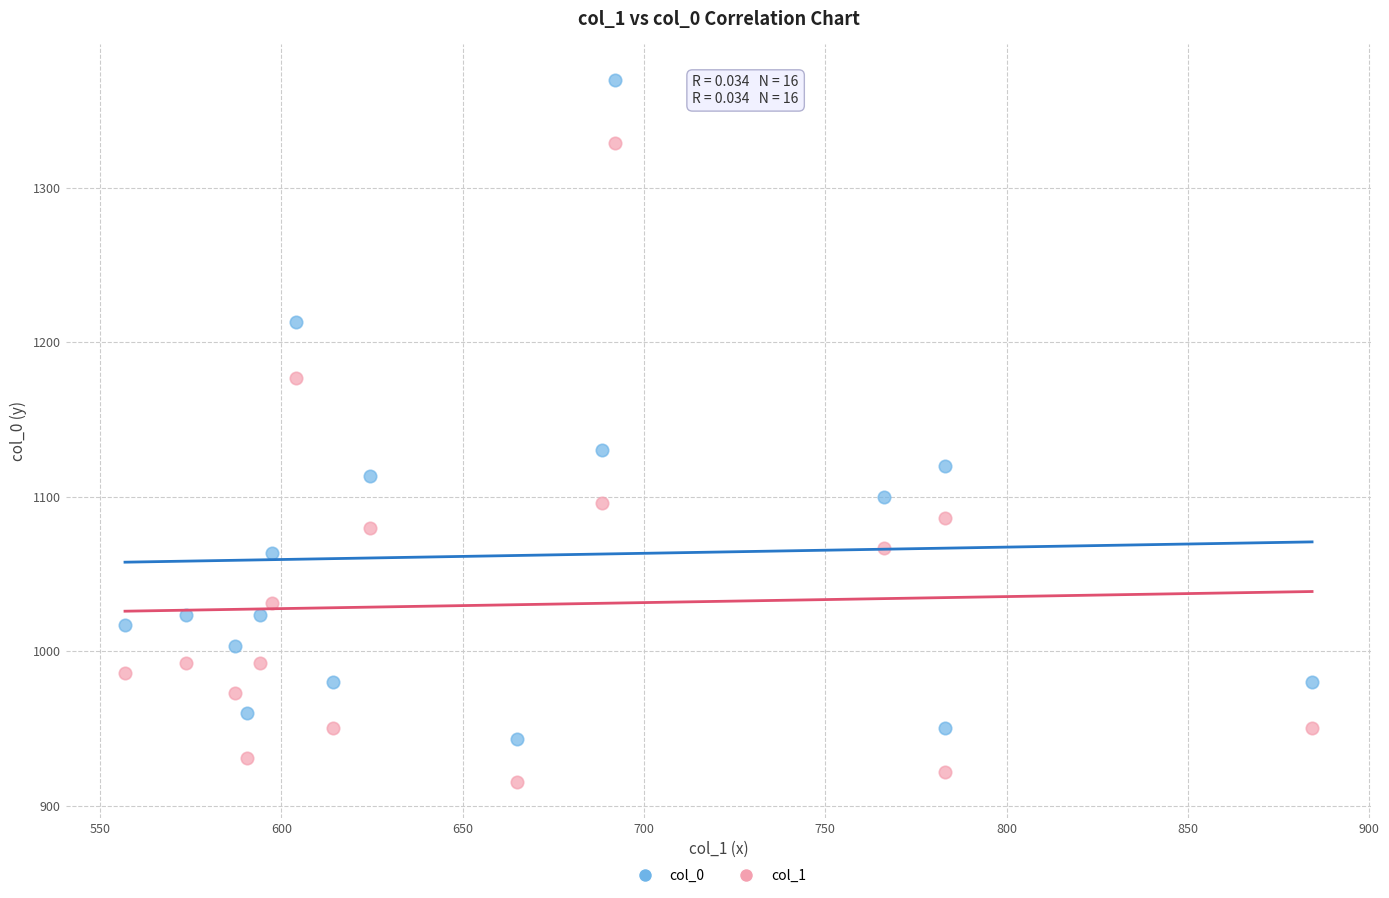

Which series has the widest spread of Y values?

col_0